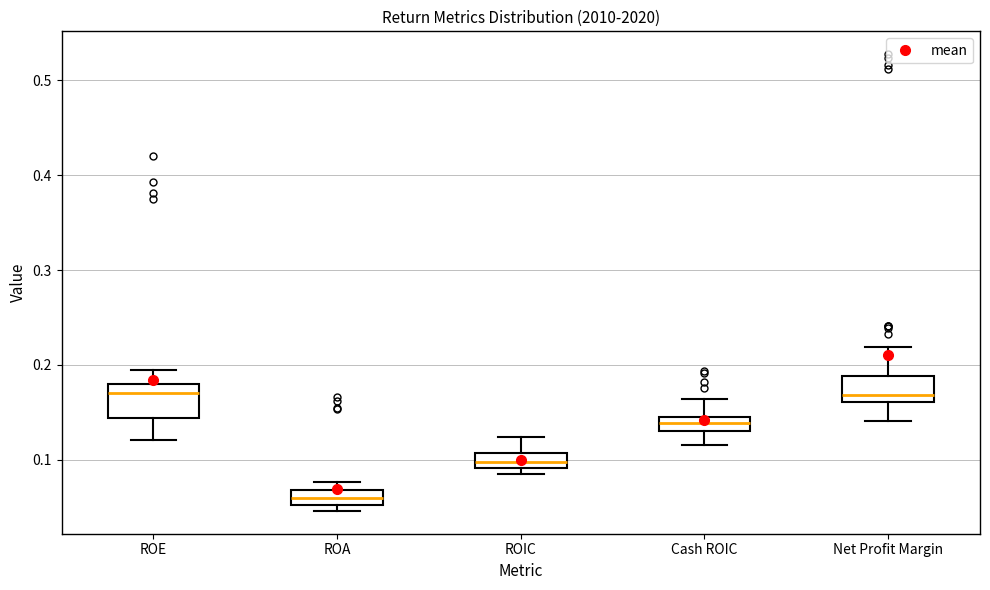

Where is the lower edge of the box for ROA on the y-axis? The values are not printed on the chart, so give them approximately, as read against the axis.

0.05